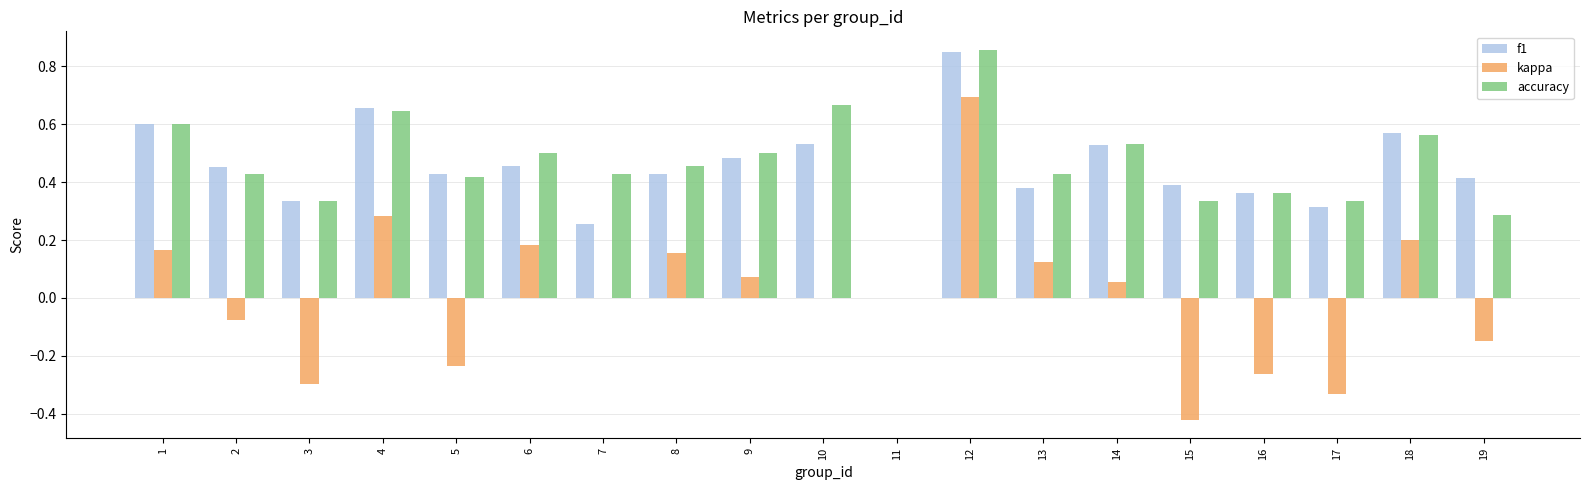

What is the sum of all accuracy values?

8.7